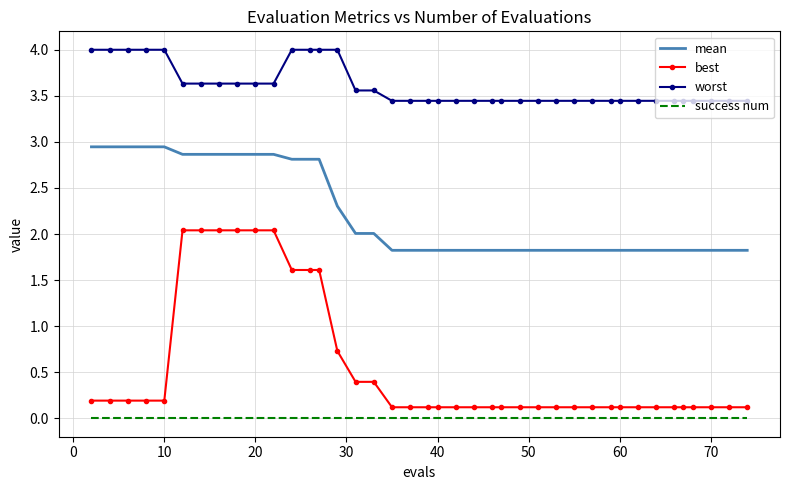

Which series has the largest range (max minus min)?

best